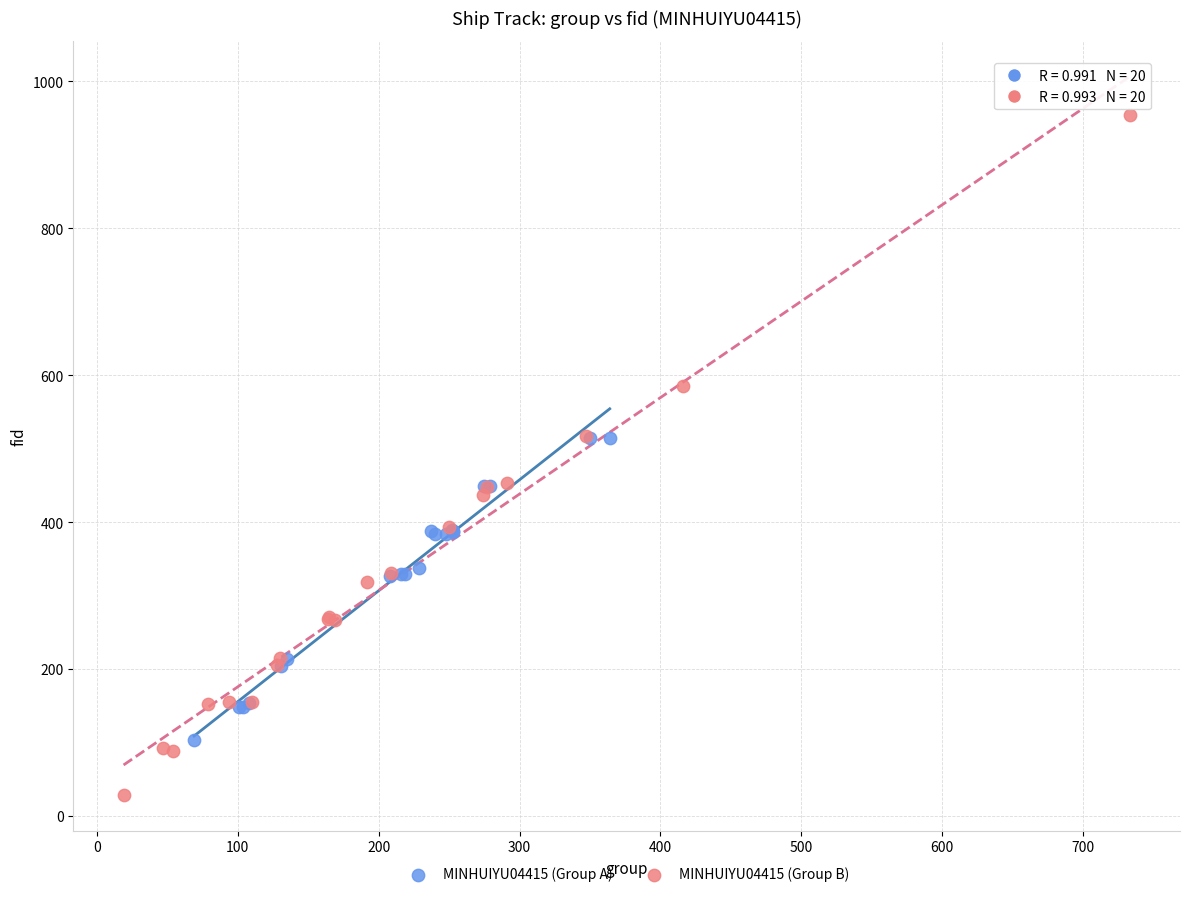

Which series contains the lowest Y value?

MINHUIYU04415 (Group B)